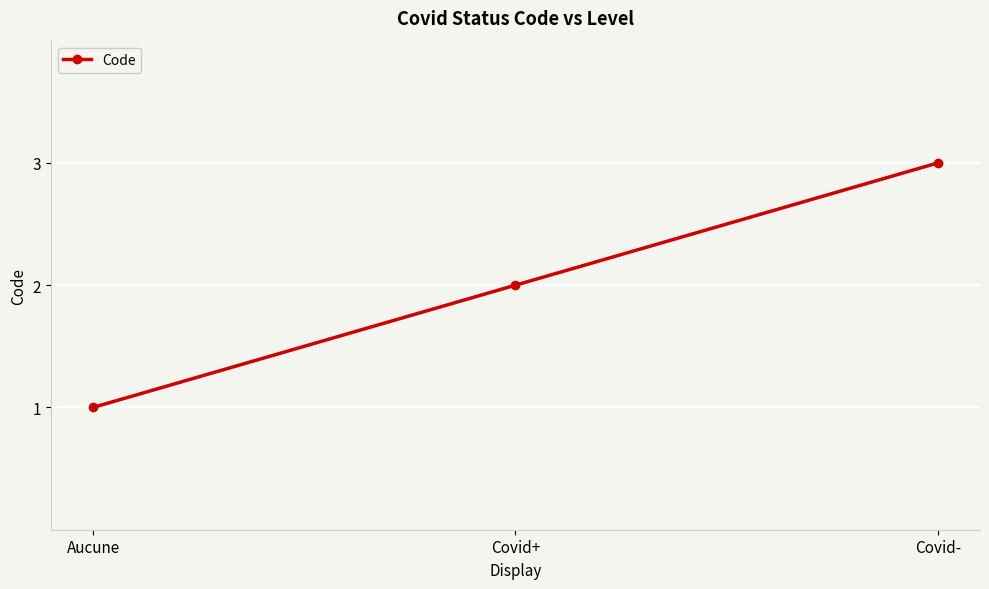

What is the change in value from Aucune to Covid+?

+1